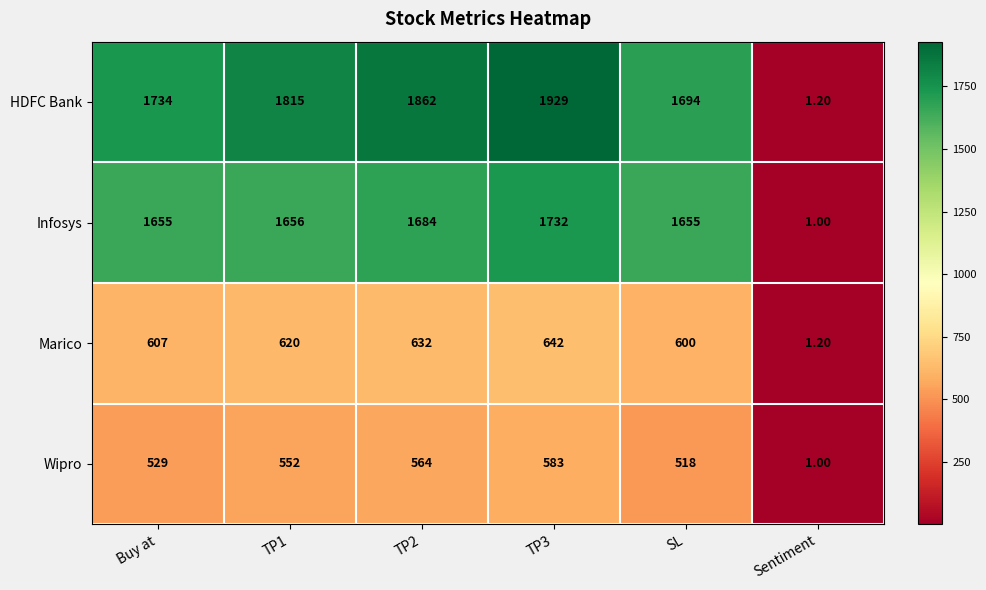

How many distinct data groups are displayed?

4